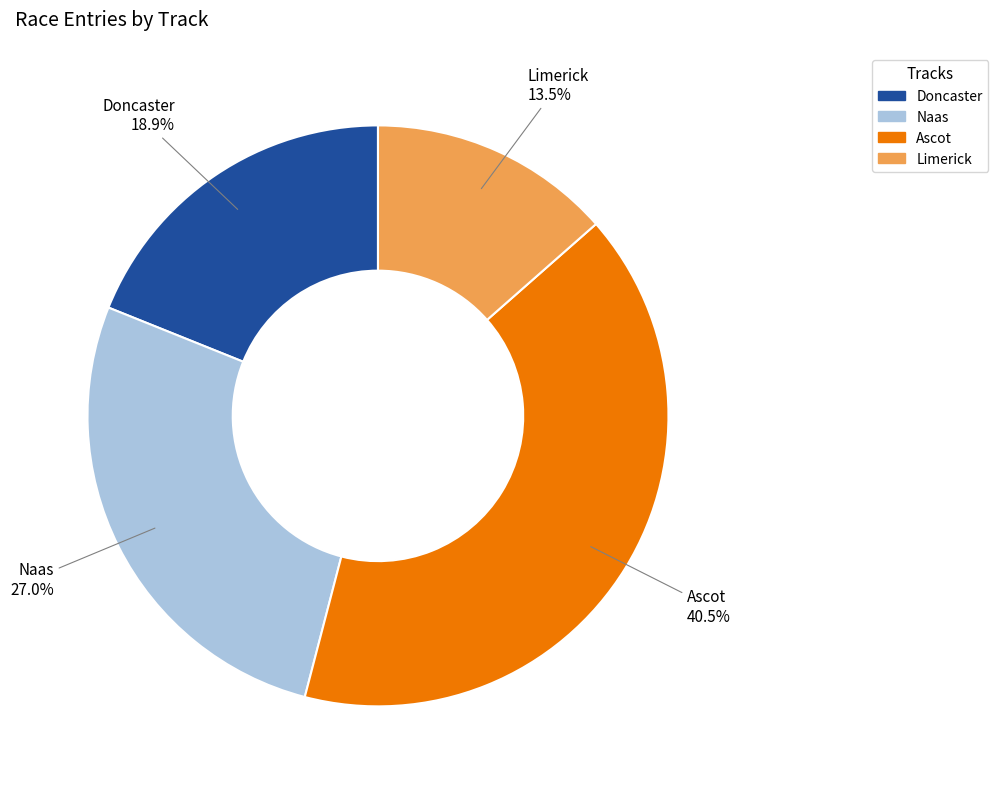

Between Naas and Doncaster, which is larger?

Naas